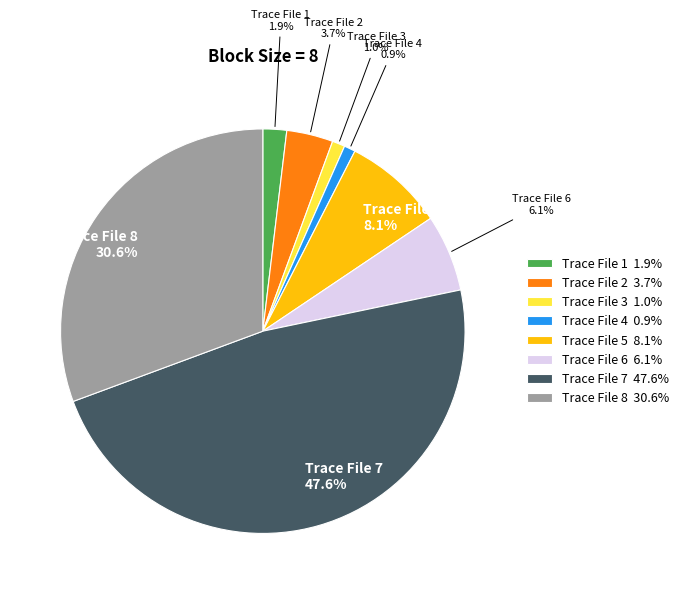

How many slices are in this pie chart?

8